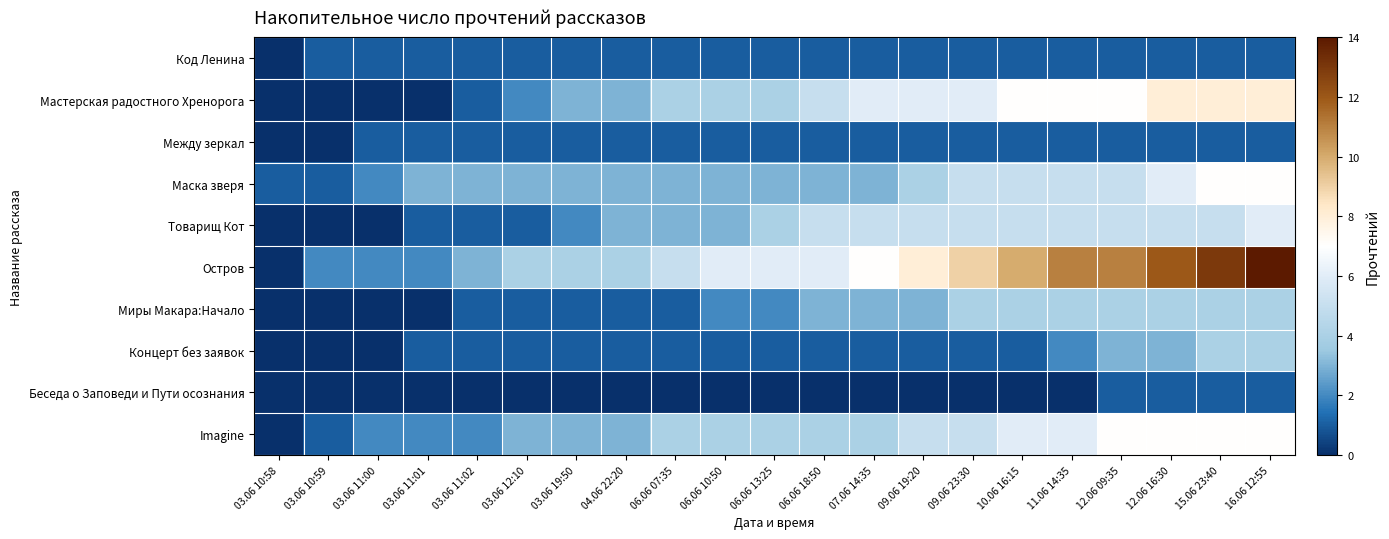

Reading left to right, list all the values displayed in this chart.

Код Ленина: 03.06 10:58=0	03.06 10:59=1	03.06 11:00=1	03.06 11:01=1	03.06 11:02=1	03.06 12:10=1	03.06 19:50=1	04.06 22:20=1	06.06 07:35=1	06.06 10:50=1	06.06 13:25=1	06.06 18:50=1	07.06 14:35=1	09.06 19:20=1	09.06 23:30=1	10.06 16:15=1	11.06 14:35=1	12.06 09:35=1	12.06 16:30=1	15.06 23:40=1	16.06 12:55=1
Мастерская радостного Хренорога: 03.06 10:58=0	03.06 10:59=0	03.06 11:00=0	03.06 11:01=0	03.06 11:02=1	03.06 12:10=2	03.06 19:50=3	04.06 22:20=3	06.06 07:35=4	06.06 10:50=4	06.06 13:25=4	06.06 18:50=5	07.06 14:35=6	09.06 19:20=6	09.06 23:30=6	10.06 16:15=7	11.06 14:35=7	12.06 09:35=7	12.06 16:30=8	15.06 23:40=8	16.06 12:55=8
Между зеркал: 03.06 10:58=0	03.06 10:59=0	03.06 11:00=1	03.06 11:01=1	03.06 11:02=1	03.06 12:10=1	03.06 19:50=1	04.06 22:20=1	06.06 07:35=1	06.06 10:50=1	06.06 13:25=1	06.06 18:50=1	07.06 14:35=1	09.06 19:20=1	09.06 23:30=1	10.06 16:15=1	11.06 14:35=1	12.06 09:35=1	12.06 16:30=1	15.06 23:40=1	16.06 12:55=1
Маска зверя: 03.06 10:58=1	03.06 10:59=1	03.06 11:00=2	03.06 11:01=3	03.06 11:02=3	03.06 12:10=3	03.06 19:50=3	04.06 22:20=3	06.06 07:35=3	06.06 10:50=3	06.06 13:25=3	06.06 18:50=3	07.06 14:35=3	09.06 19:20=4	09.06 23:30=5	10.06 16:15=5	11.06 14:35=5	12.06 09:35=5	12.06 16:30=6	15.06 23:40=7	16.06 12:55=7
Товарищ Кот: 03.06 10:58=0	03.06 10:59=0	03.06 11:00=0	03.06 11:01=1	03.06 11:02=1	03.06 12:10=1	03.06 19:50=2	04.06 22:20=3	06.06 07:35=3	06.06 10:50=3	06.06 13:25=4	06.06 18:50=5	07.06 14:35=5	09.06 19:20=5	09.06 23:30=5	10.06 16:15=5	11.06 14:35=5	12.06 09:35=5	12.06 16:30=5	15.06 23:40=5	16.06 12:55=6
Остров: 03.06 10:58=0	03.06 10:59=2	03.06 11:00=2	03.06 11:01=2	03.06 11:02=3	03.06 12:10=4	03.06 19:50=4	04.06 22:20=4	06.06 07:35=5	06.06 10:50=6	06.06 13:25=6	06.06 18:50=6	07.06 14:35=7	09.06 19:20=8	09.06 23:30=9	10.06 16:15=10	11.06 14:35=11	12.06 09:35=11	12.06 16:30=12	15.06 23:40=13	16.06 12:55=14
Миры Макара:Начало: 03.06 10:58=0	03.06 10:59=0	03.06 11:00=0	03.06 11:01=0	03.06 11:02=1	03.06 12:10=1	03.06 19:50=1	04.06 22:20=1	06.06 07:35=1	06.06 10:50=2	06.06 13:25=2	06.06 18:50=3	07.06 14:35=3	09.06 19:20=3	09.06 23:30=4	10.06 16:15=4	11.06 14:35=4	12.06 09:35=4	12.06 16:30=4	15.06 23:40=4	16.06 12:55=4
Концерт без заявок: 03.06 10:58=0	03.06 10:59=0	03.06 11:00=0	03.06 11:01=1	03.06 11:02=1	03.06 12:10=1	03.06 19:50=1	04.06 22:20=1	06.06 07:35=1	06.06 10:50=1	06.06 13:25=1	06.06 18:50=1	07.06 14:35=1	09.06 19:20=1	09.06 23:30=1	10.06 16:15=1	11.06 14:35=2	12.06 09:35=3	12.06 16:30=3	15.06 23:40=4	16.06 12:55=4
Беседа о Заповеди и Пути осознания: 03.06 10:58=0	03.06 10:59=0	03.06 11:00=0	03.06 11:01=0	03.06 11:02=0	03.06 12:10=0	03.06 19:50=0	04.06 22:20=0	06.06 07:35=0	06.06 10:50=0	06.06 13:25=0	06.06 18:50=0	07.06 14:35=0	09.06 19:20=0	09.06 23:30=0	10.06 16:15=0	11.06 14:35=0	12.06 09:35=1	12.06 16:30=1	15.06 23:40=1	16.06 12:55=1
Imagine: 03.06 10:58=0	03.06 10:59=1	03.06 11:00=2	03.06 11:01=2	03.06 11:02=2	03.06 12:10=3	03.06 19:50=3	04.06 22:20=3	06.06 07:35=4	06.06 10:50=4	06.06 13:25=4	06.06 18:50=4	07.06 14:35=4	09.06 19:20=5	09.06 23:30=5	10.06 16:15=6	11.06 14:35=6	12.06 09:35=7	12.06 16:30=7	15.06 23:40=7	16.06 12:55=7